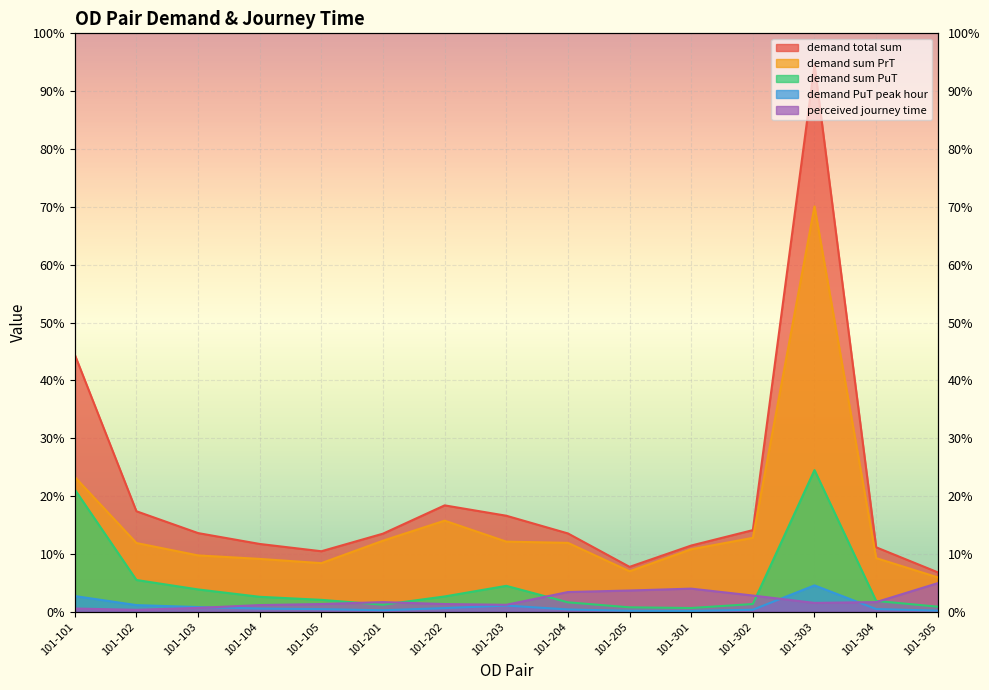

List the labels in order of demand total sum value, largest first.

101-303, 101-101, 101-202, 101-102, 101-203, 101-302, 101-103, 101-204, 101-201, 101-104, 101-301, 101-304, 101-105, 101-205, 101-305